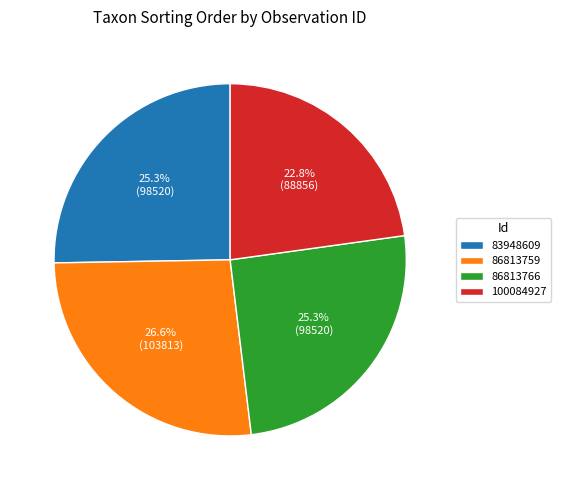

To the nearest percent, what portion does 83948609 represent?

25%